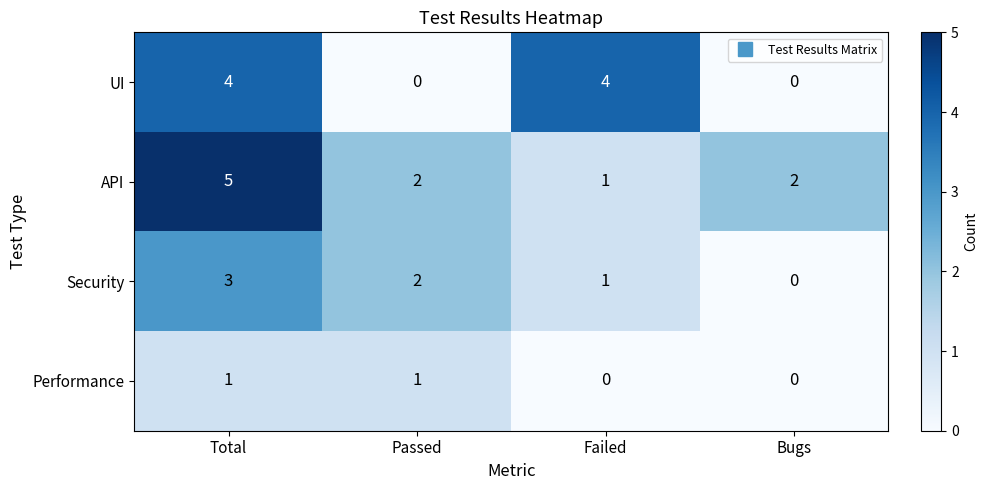

At which category is the sum across all series the highest?

Total